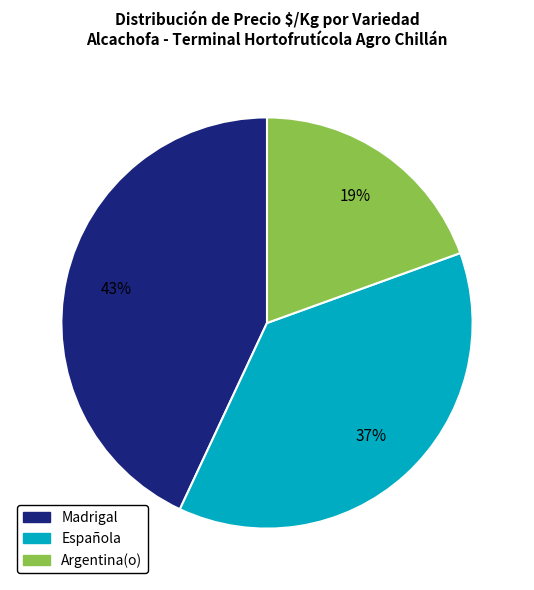

Which has a higher value, Madrigal or Argentina(o)?

Madrigal